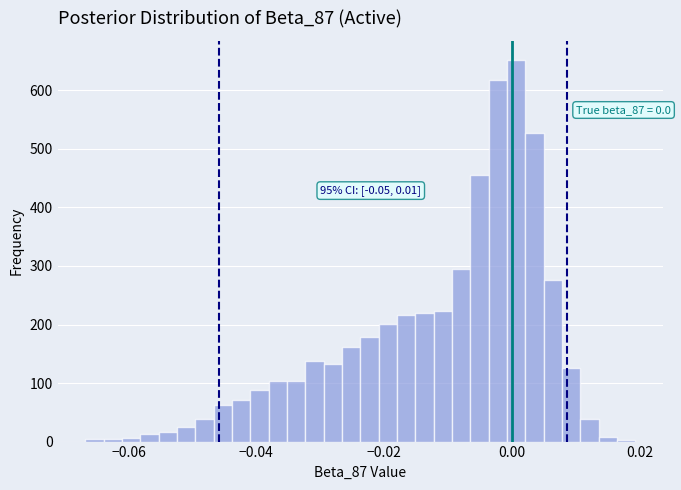

Around what value on the x-axis is the tallest bar? Give the approximate position of its centre, as read against the axis.

0.000